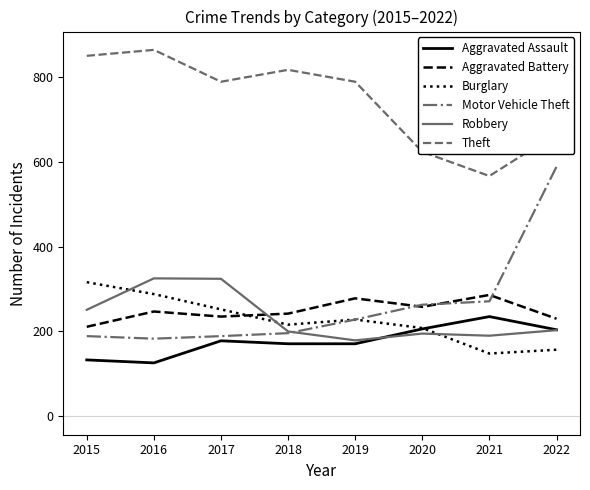

What is the maximum value for Aggravated Assault?

235